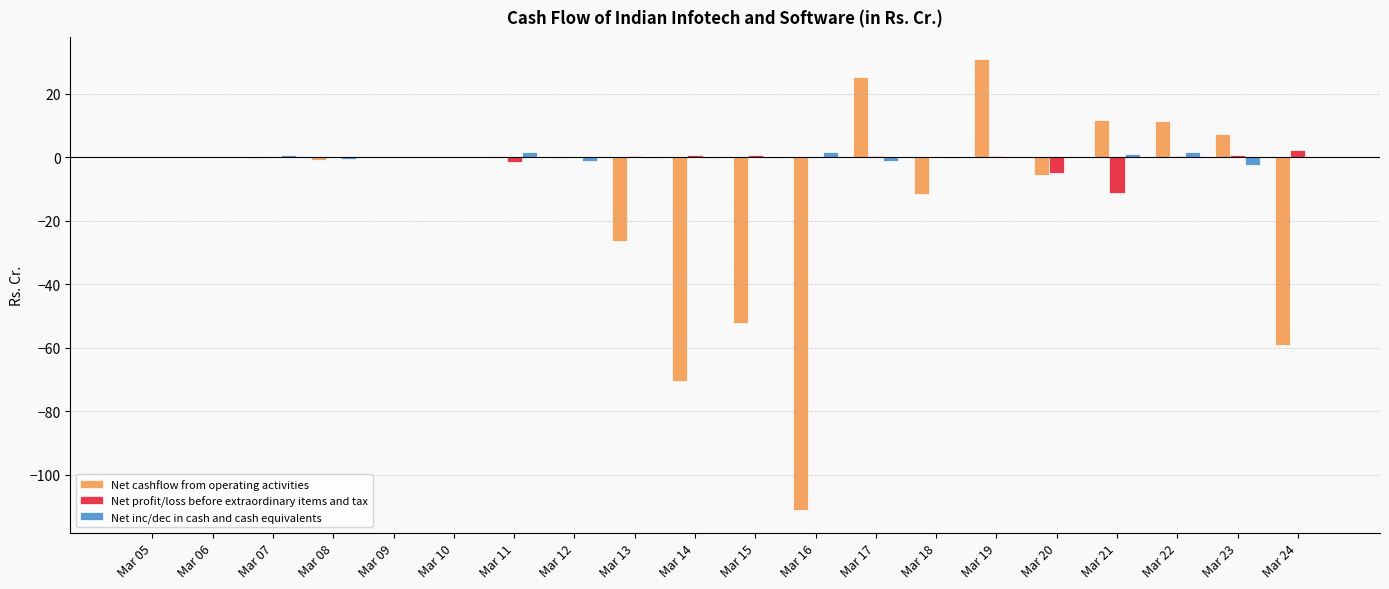

What is the sum of all Net profit/loss before extraordinary items and tax values?

-12.4